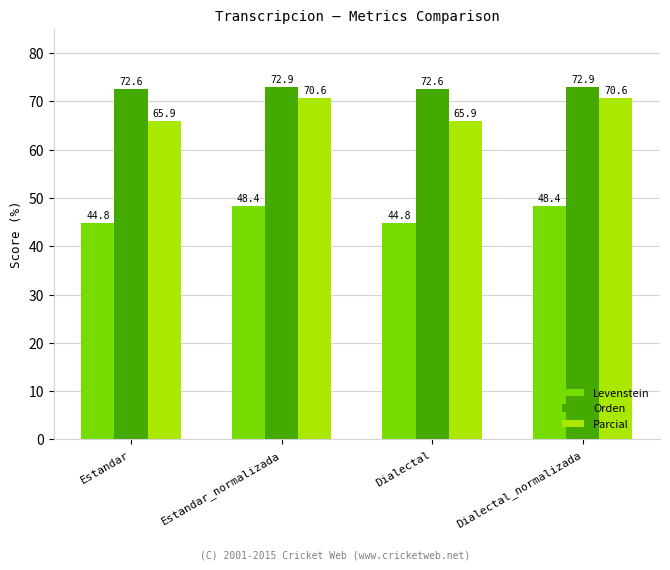

The Orden series shows 19.1 at Estandar_normalizada. True or false?

False